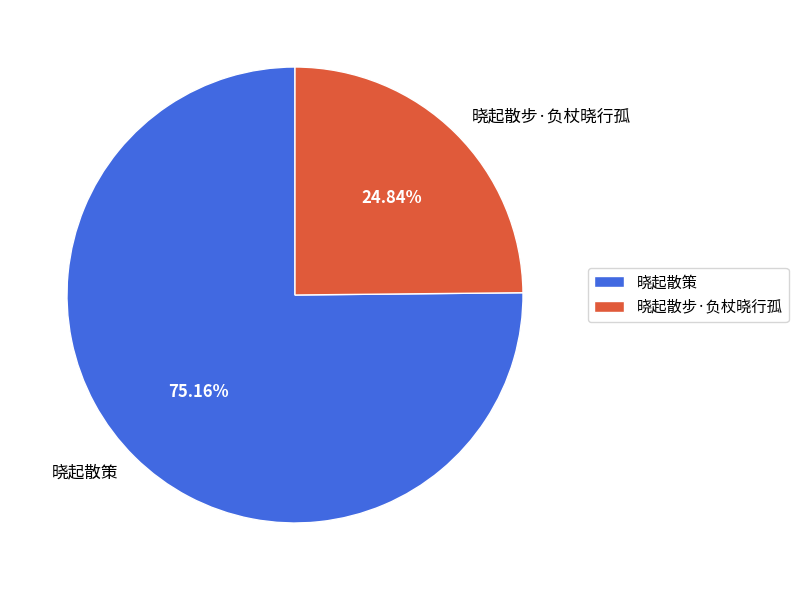

What portion of the pie excludes 晓起散策?

24.8%